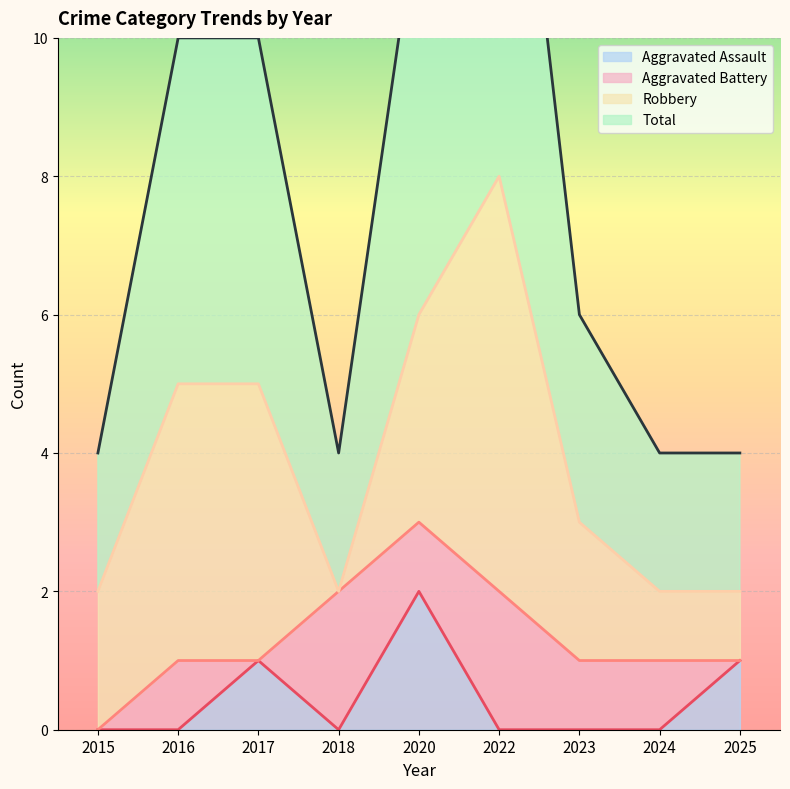

Rank the categories by Total value from lowest to highest.

2015, 2018, 2024, 2025, 2023, 2016, 2017, 2020, 2022